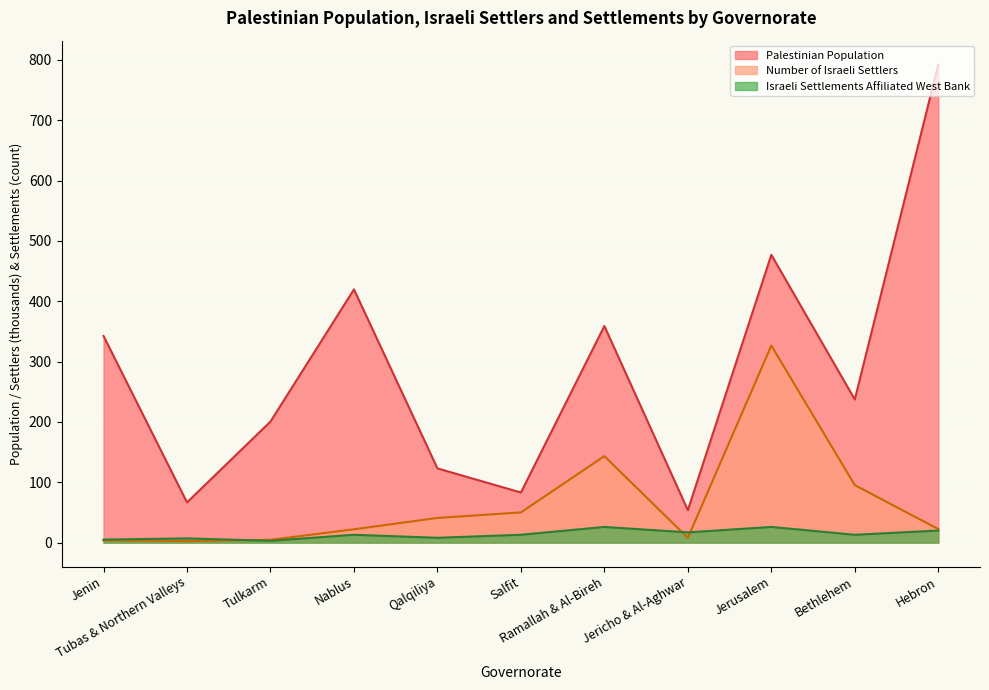

Reading right to left, what are all the values shown in this chart?

Palestinian Population: Hebron=792.2	Bethlehem=237.3	Jerusalem=476.9	Jericho & Al-Aghwar=53.8	Ramallah & Al-Bireh=358.9	Salfit=83.0	Qalqiliya=123.0	Nablus=419.6	Tulkarm=200.6	Tubas & Northern Valleys=66.6	Jenin=342.4
Number of Israeli Settlers: Hebron=22.5	Bethlehem=95.3	Jerusalem=326.5	Jericho & Al-Aghwar=7.8	Ramallah & Al-Bireh=143.3	Salfit=50.1	Qalqiliya=40.9	Nablus=22.1	Tulkarm=4.6	Tubas & Northern Valleys=2.6	Jenin=3.7
Israeli Settlements Affiliated West Bank: Hebron=20.0	Bethlehem=13.0	Jerusalem=26.0	Jericho & Al-Aghwar=17.0	Ramallah & Al-Bireh=26.0	Salfit=13.0	Qalqiliya=8.0	Nablus=13.0	Tulkarm=3.0	Tubas & Northern Valleys=7.0	Jenin=5.0